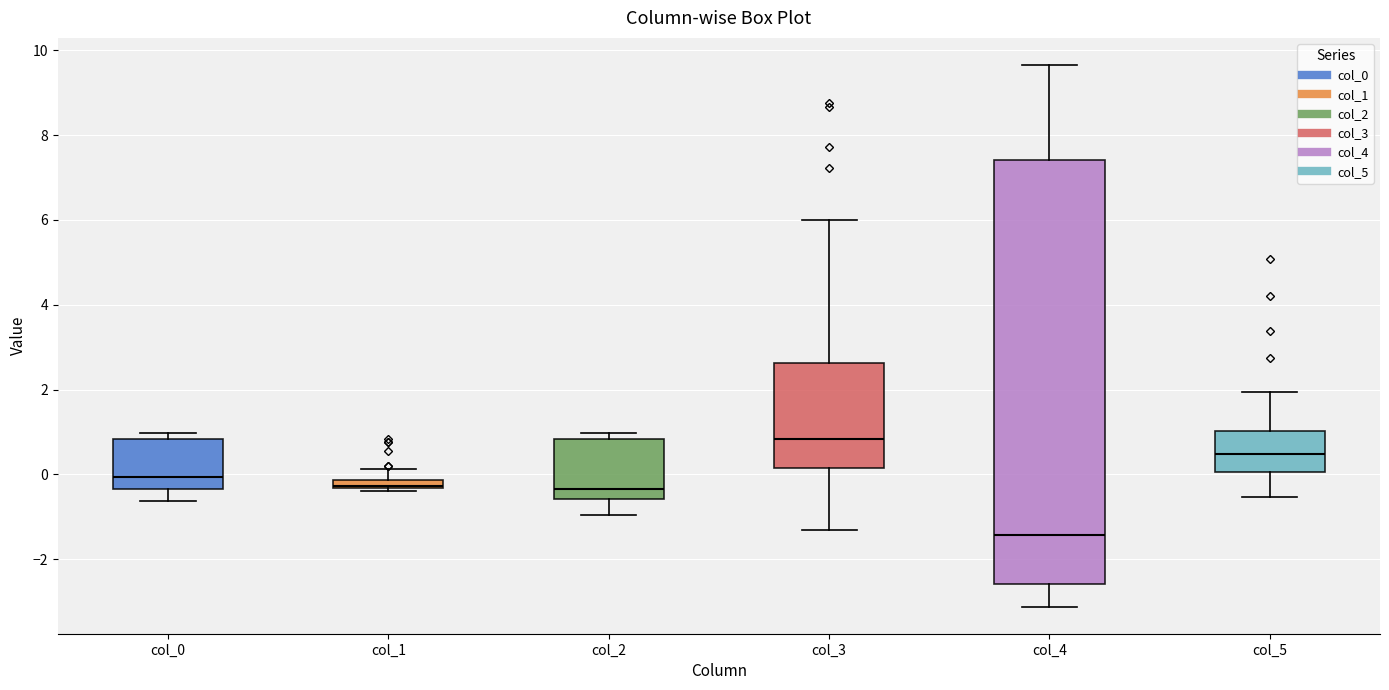

Which box has the highest median line?

col_3